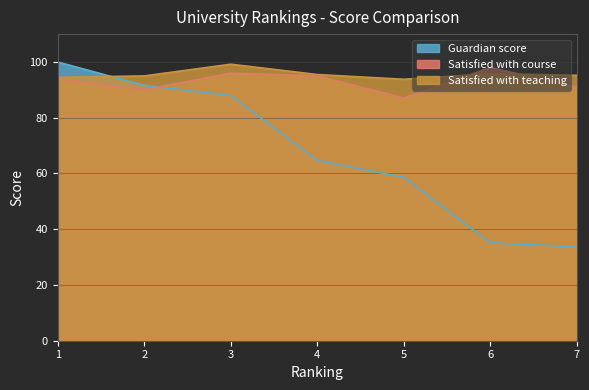

Which series has the largest range (max minus min)?

Guardian score